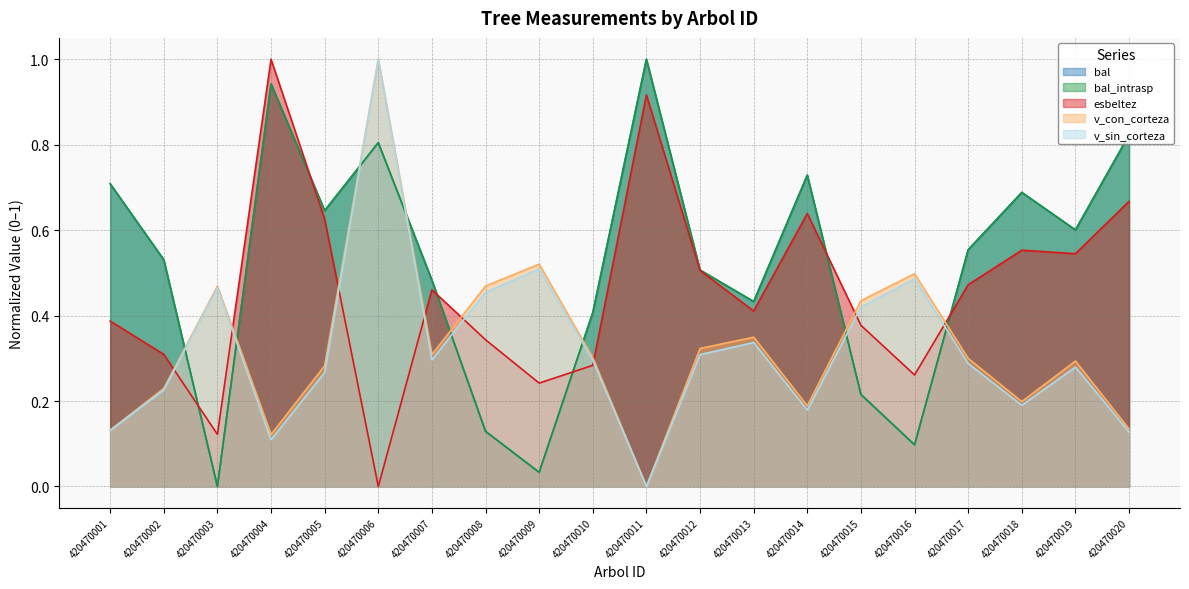

What is the difference between the maximum and second lowest values in the bal series?

1.0